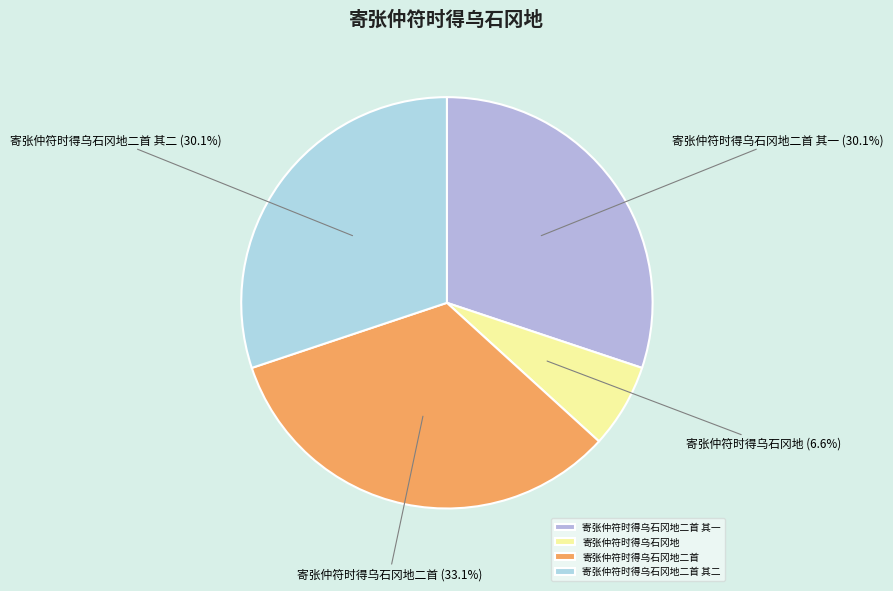

Count the number of slices in the pie.

4